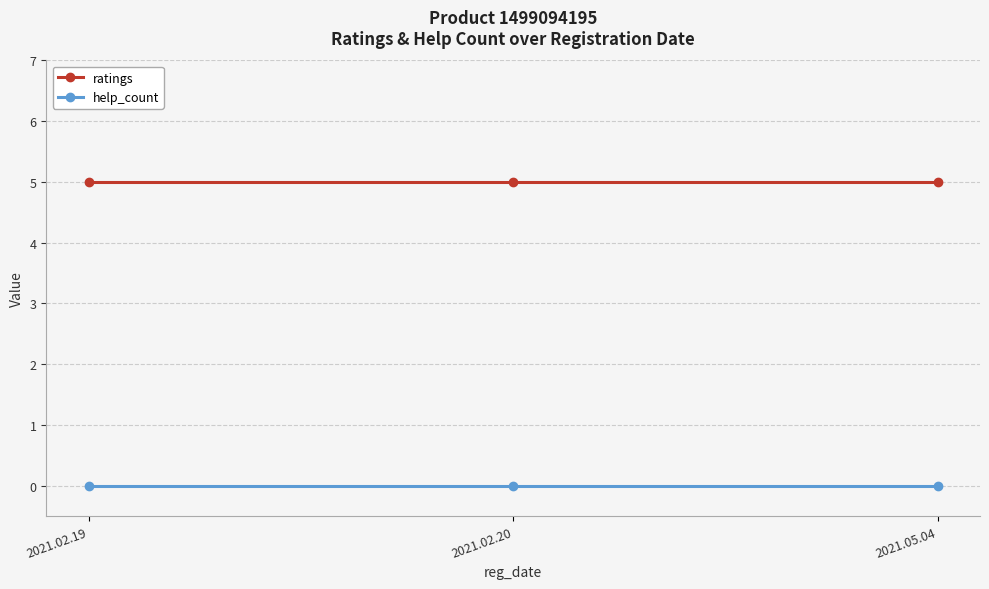

Reading right to left, list all the values displayed in this chart.

ratings: 2021.05.04=5	2021.02.20=5	2021.02.19=5
help_count: 2021.05.04=0	2021.02.20=0	2021.02.19=0